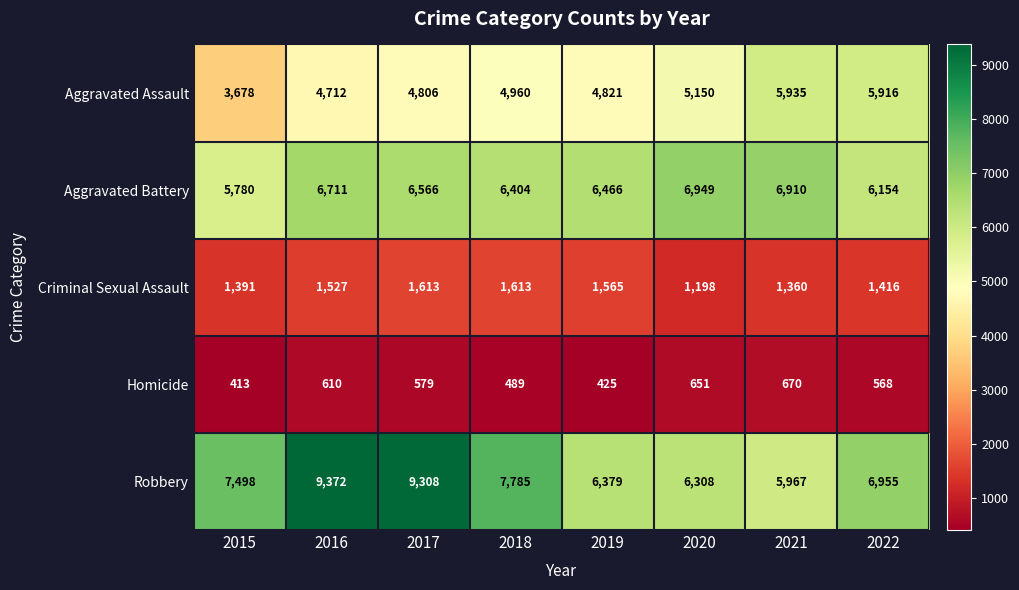

Which series has the largest total across all categories?

Robbery